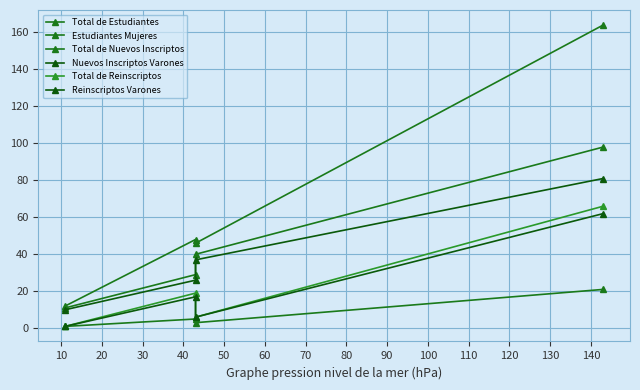

What is the sum of all Total de Estudiantes values?

270